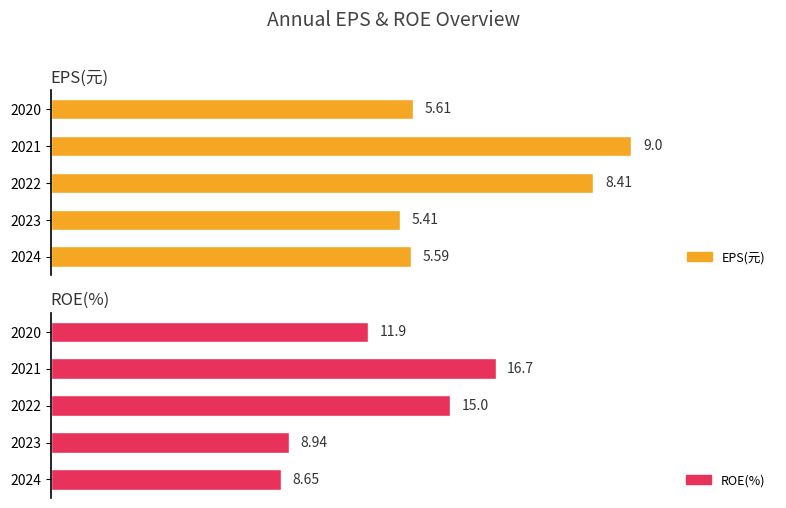

Reading right to left, extract all data points from this chart.

EPS(元): 5.6	9.0	8.4	5.4	5.6
ROE(%): 11.9	16.7	15.0	8.9	8.7